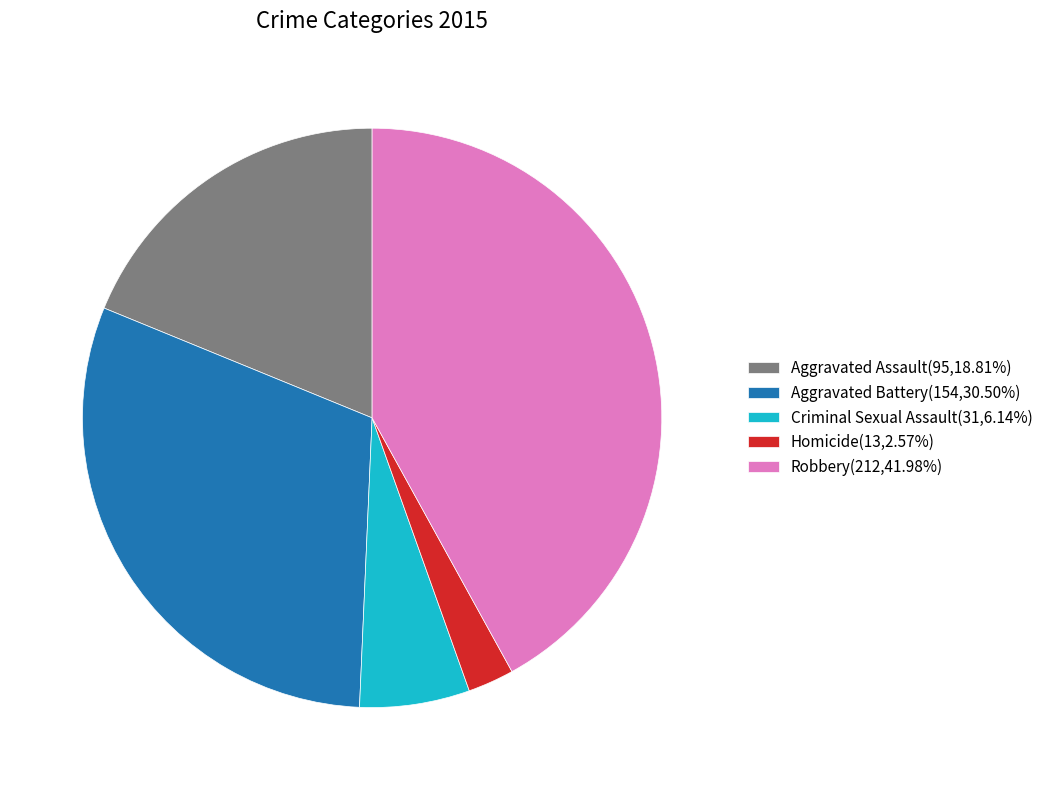

Which category has the smallest portion of the pie?

Homicide